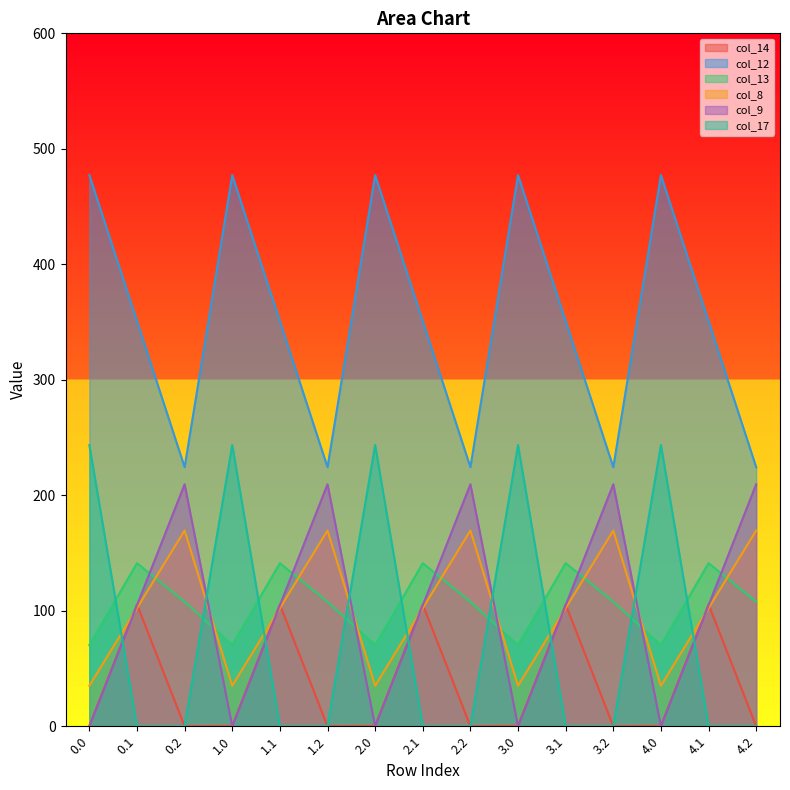

What is the label of the 14th point from the right?

0.1